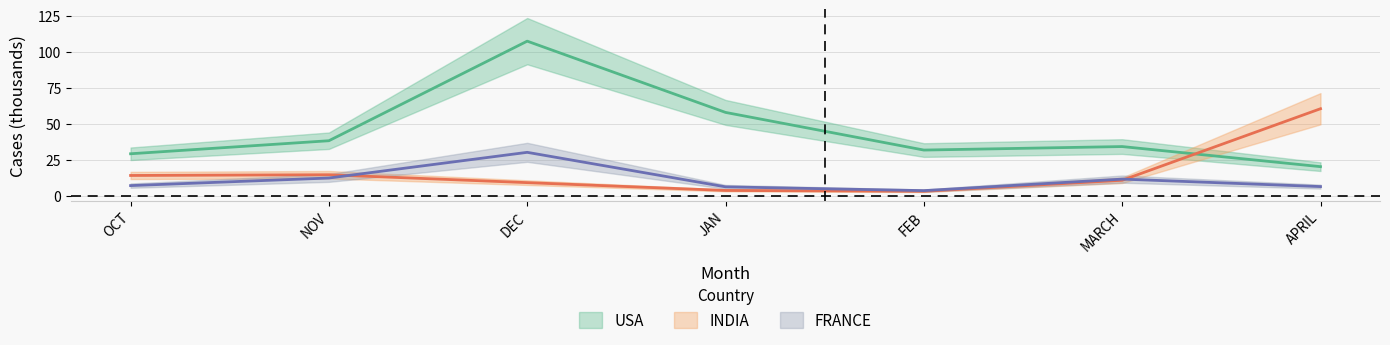

How many values in the INDIA series exceed 10?

4